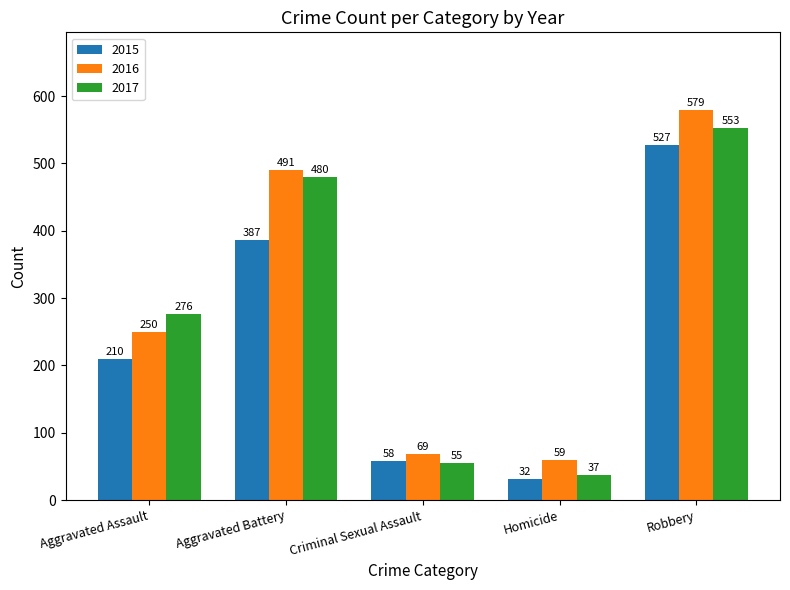

Which series has the largest range (max minus min)?

2016